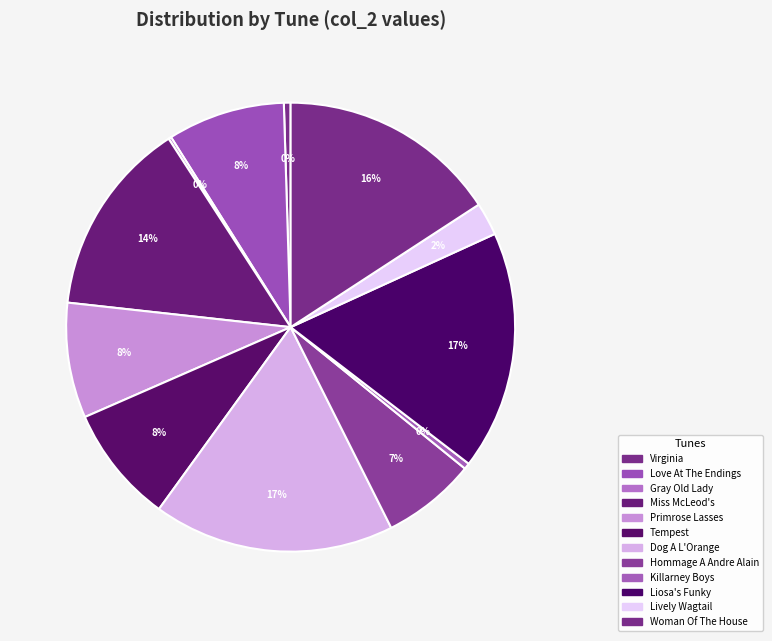

Which slice is the largest?

Dog A L'Orange (4)